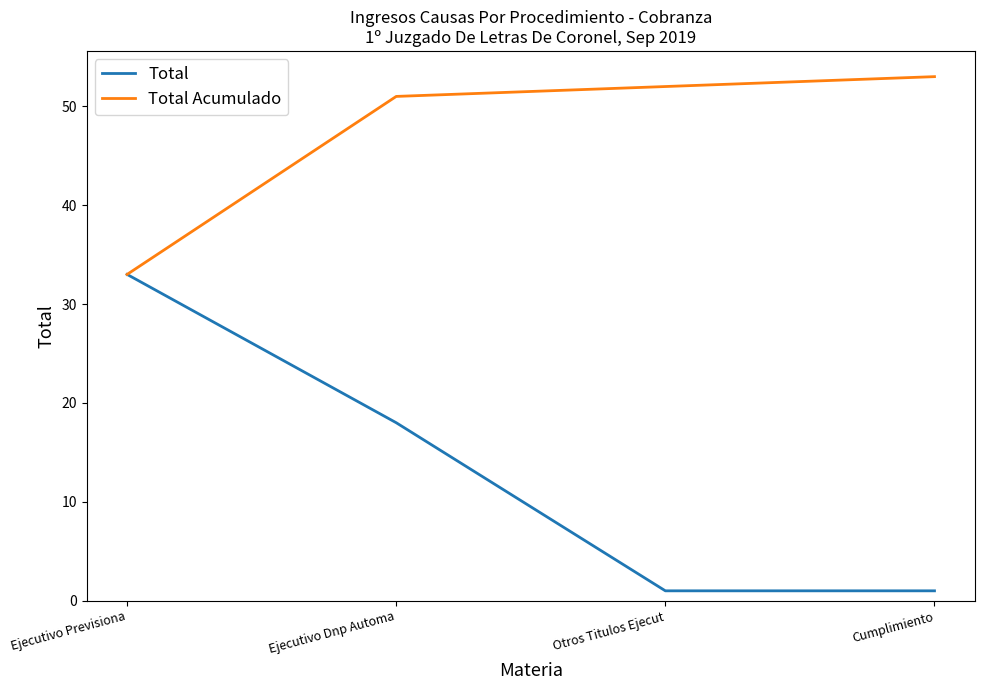

Rank the series at Ejecutivo Dnp Automa from highest to lowest value.

Total Acumulado, Total